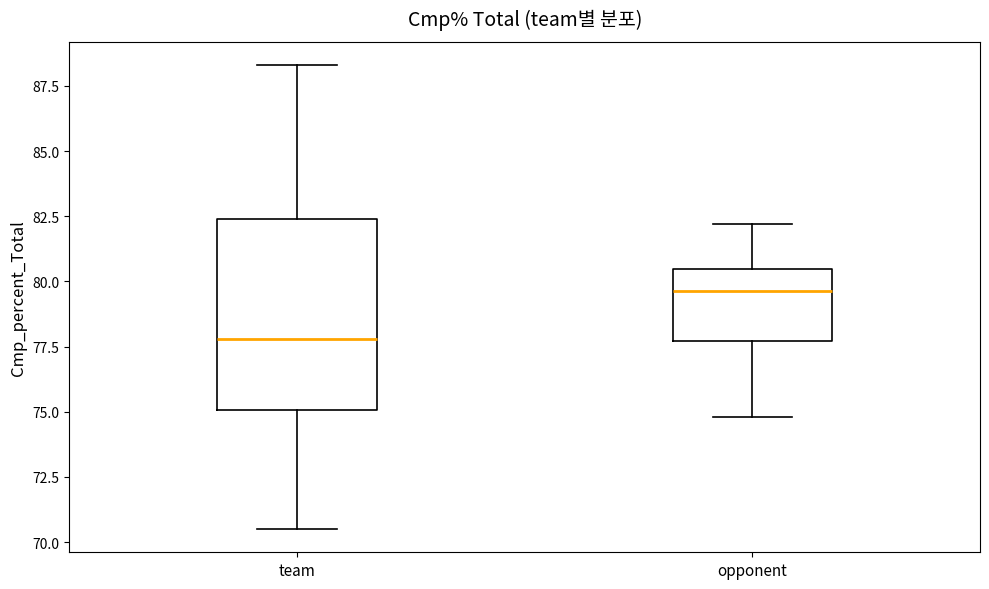

Which box has the highest median line?

opponent